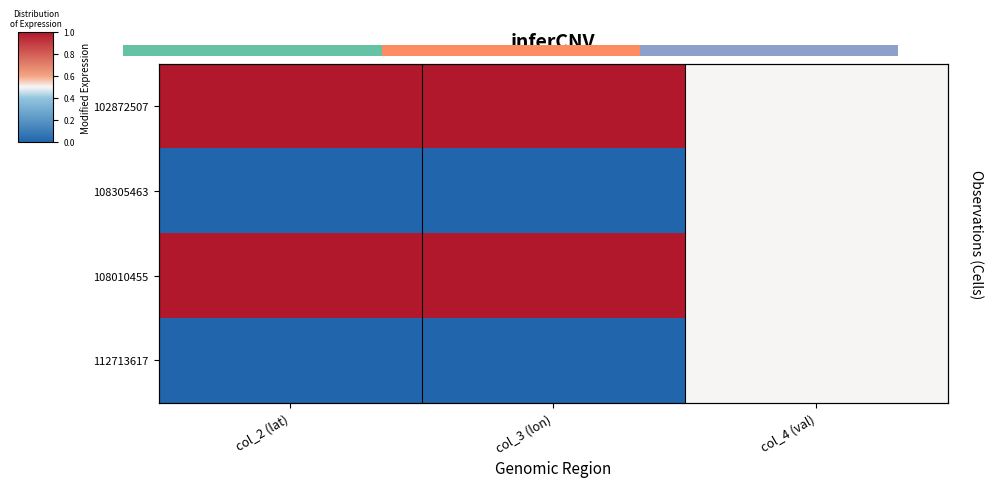

How many positive values does the 108305463 series have?

1